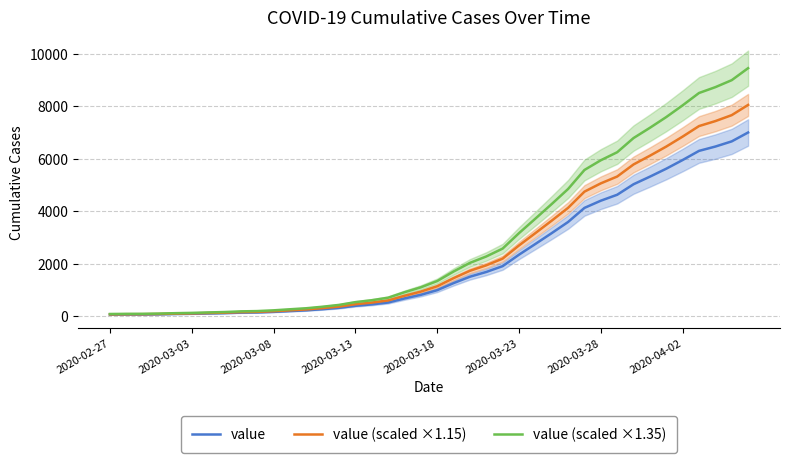

At which label does value (scaled ×1.15) first exceed 1141?

2020-03-18